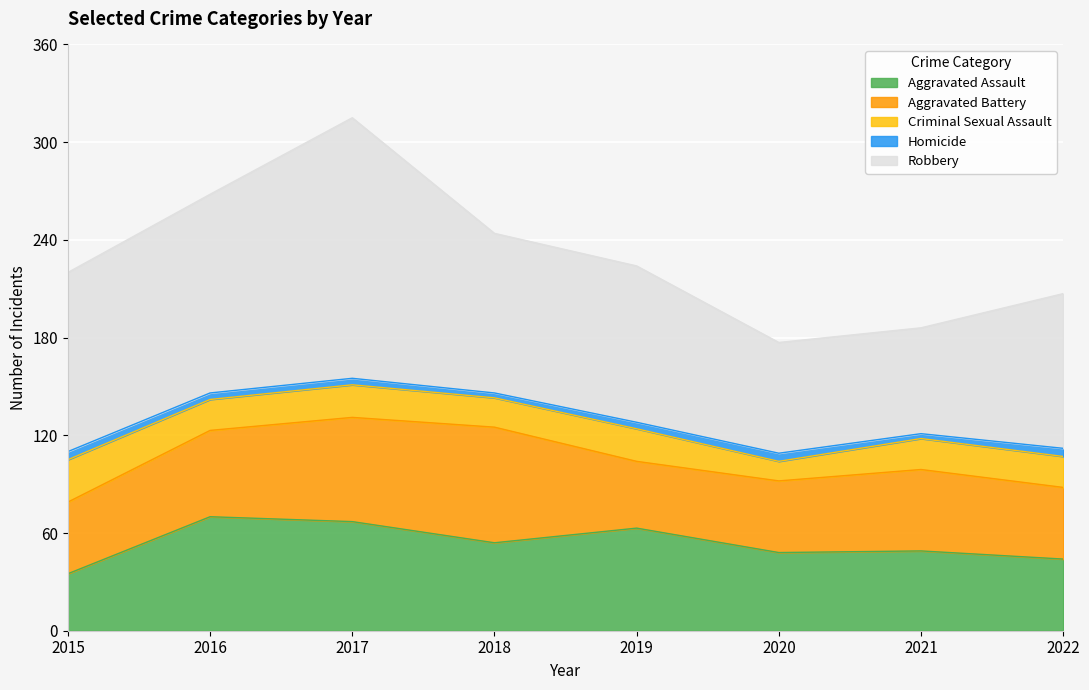

Reading left to right, extract all data points from this chart.

Aggravated Assault: 35	70	67	54	63	48	49	44
Aggravated Battery: 44	53	64	71	41	44	50	44
Criminal Sexual Assault: 26	19	20	18	20	12	19	19
Homicide: 5	4	4	3	4	5	3	5
Robbery: 110	122	160	98	96	68	65	95